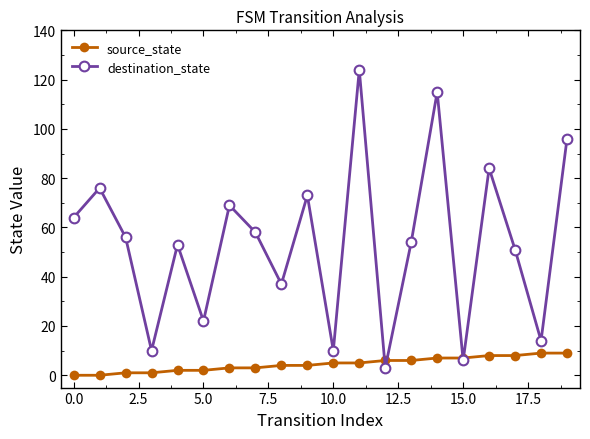

What is the value of the destination_state point at the 17th from the left?

84